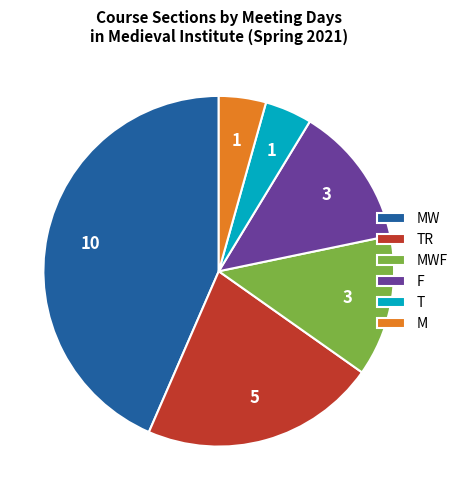

Between M and MW, which is larger?

MW